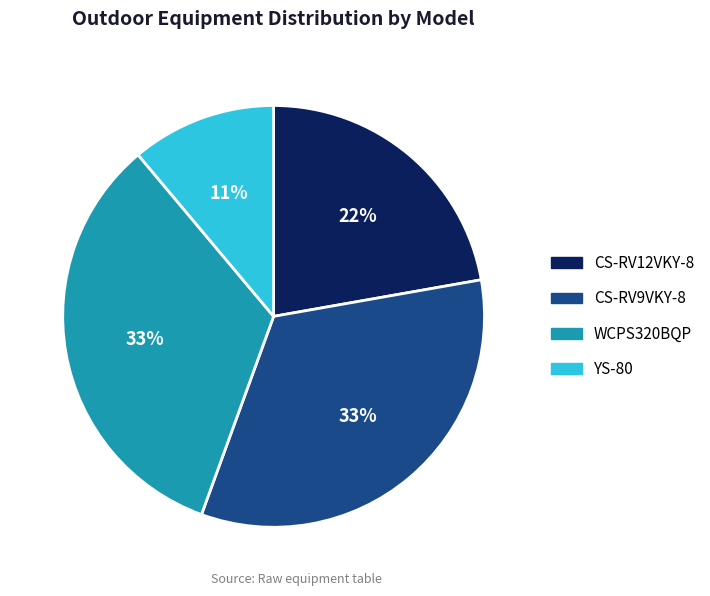

Approximately how many times larger is the value at WCPS320BQP compared to CS-RV9VKY-8?

1.0